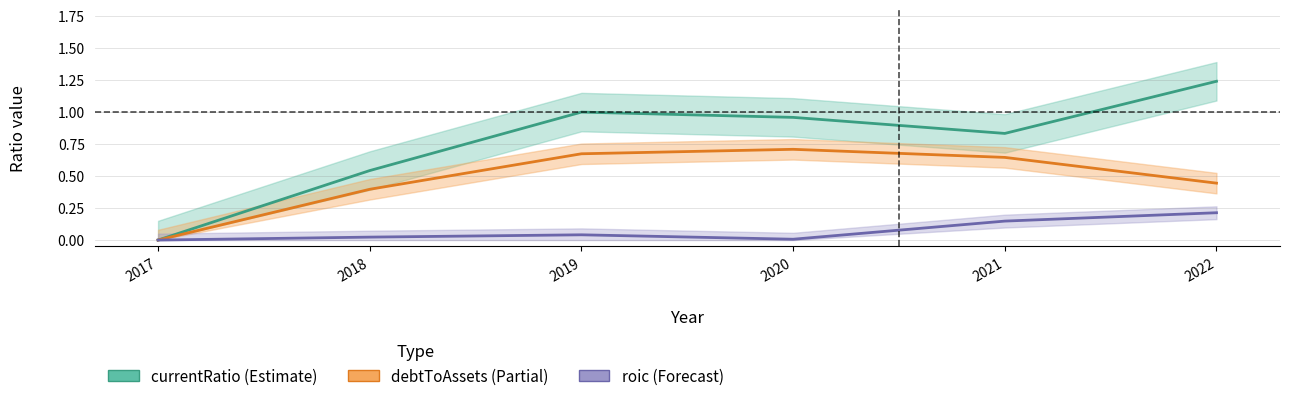

What is the highest value of the debtToAssets (Partial) series?

0.7